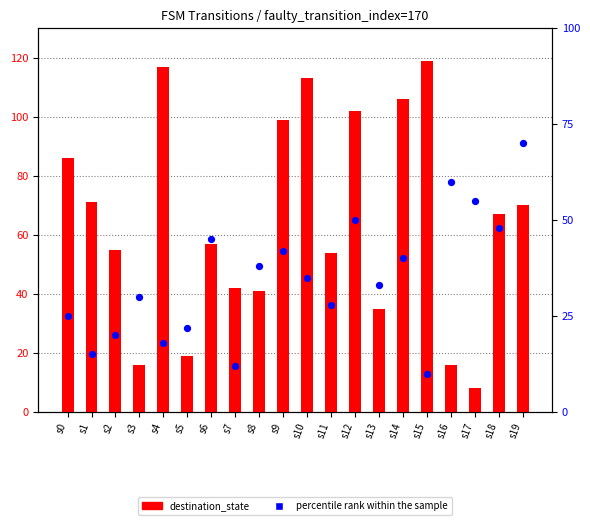

Which series has the widest spread of Y values?

destination_state